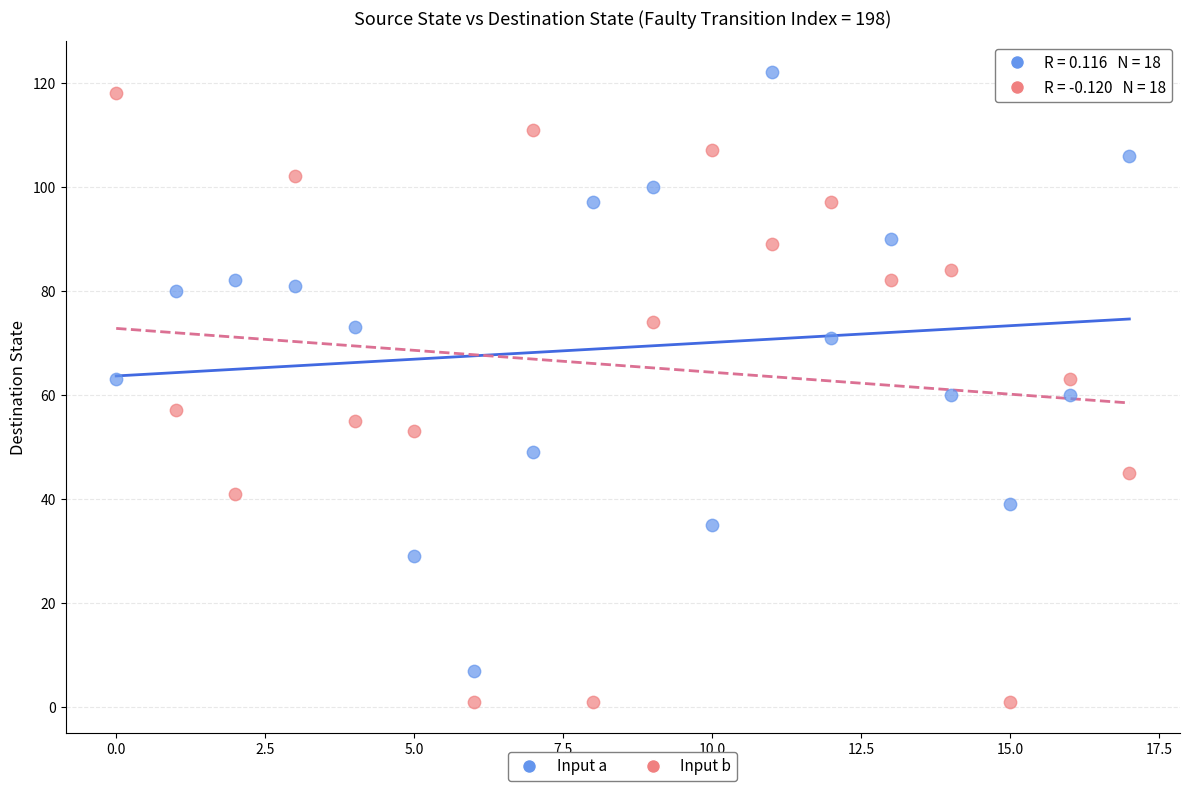

Which series contains the highest Y value?

Input a